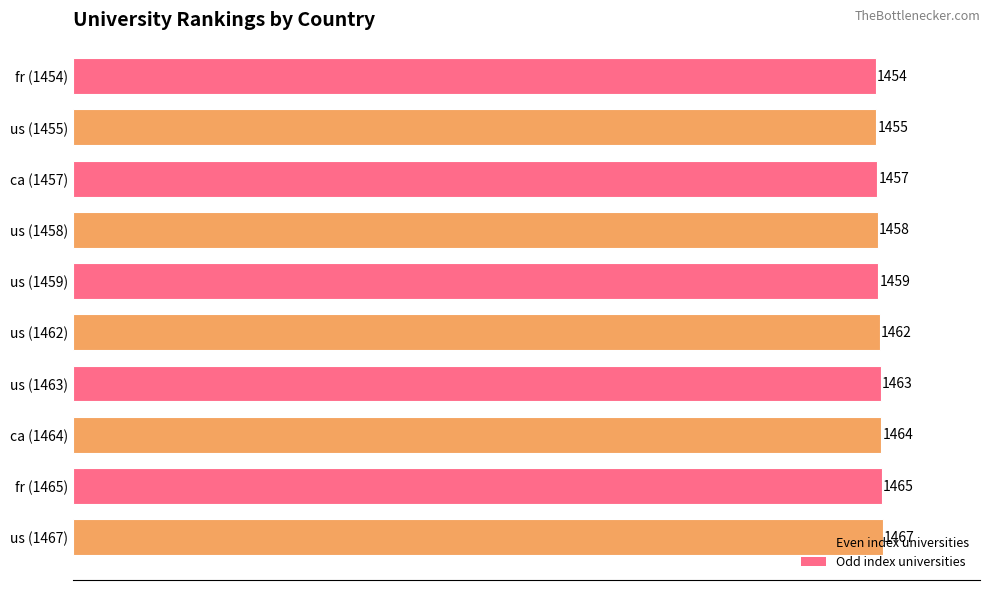

What is the maximum value shown in the chart?

1467